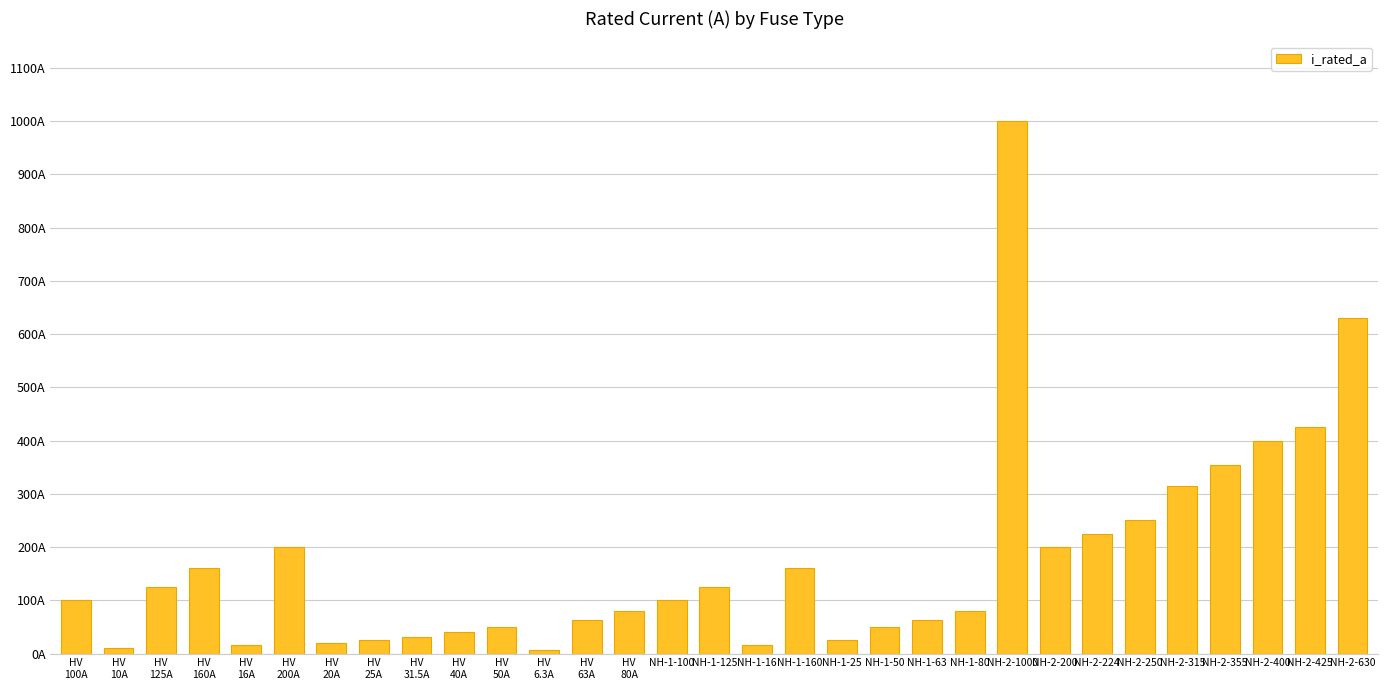

What is the maximum value shown in the chart?

1000.0